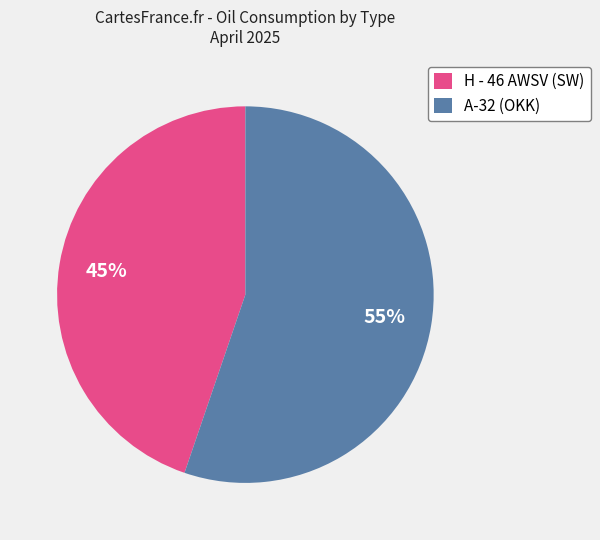

What is the ratio of the value at A-32 (OKK) to the value at H - 46 AWSV (SW)?

1.2